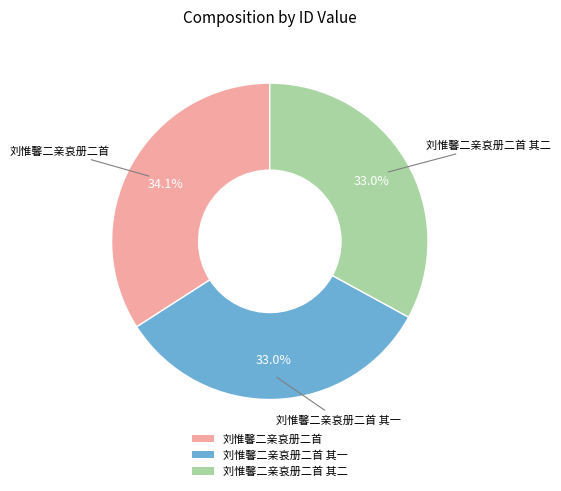

Is 刘惟馨二亲哀册二首 其一 the majority of the pie?

No